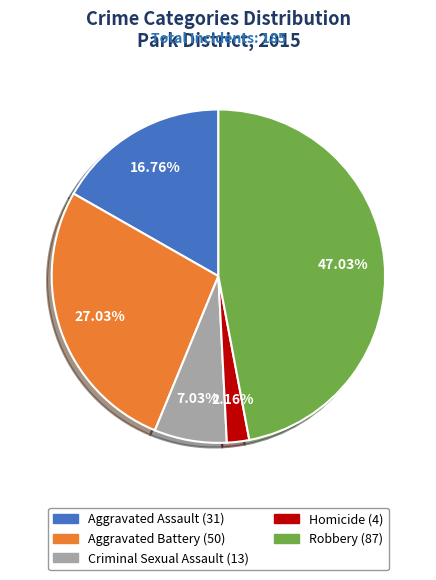

How many segments does this pie chart have?

5